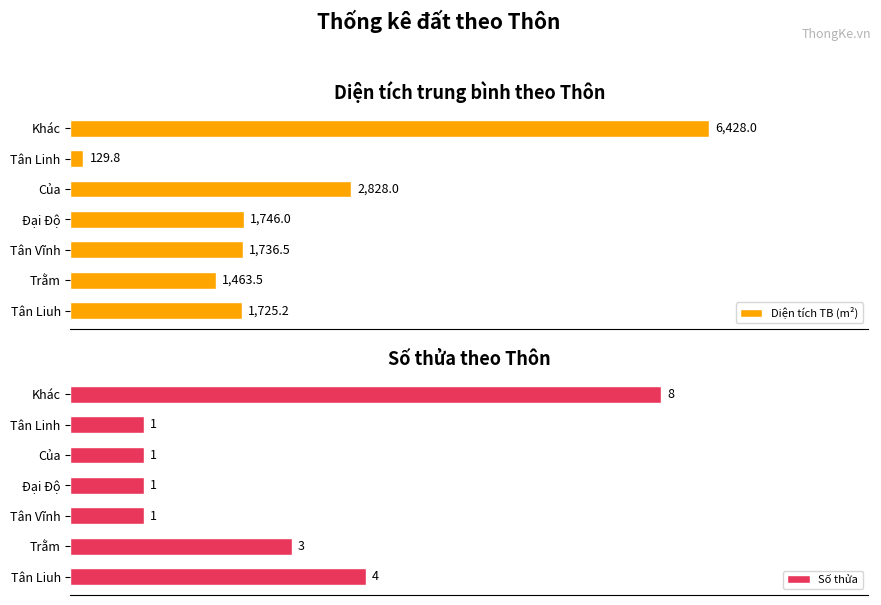

At which label is Diện tích TB (m²) closest to 3278?

Của